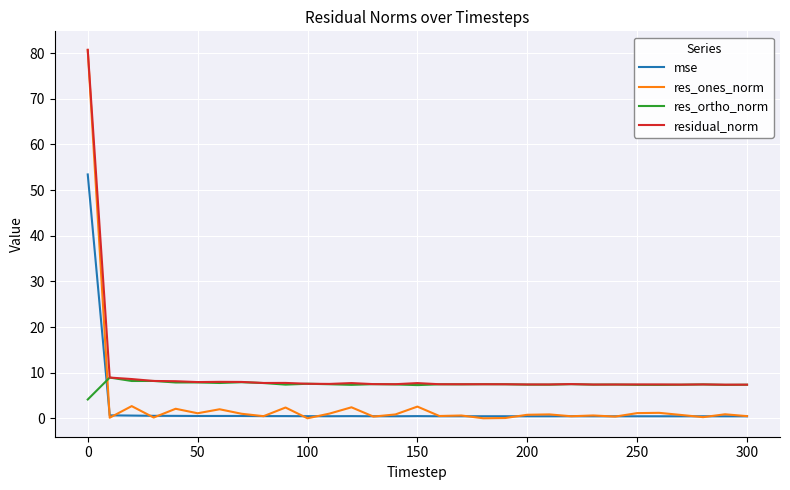

What is the greatest value displayed?

80.7